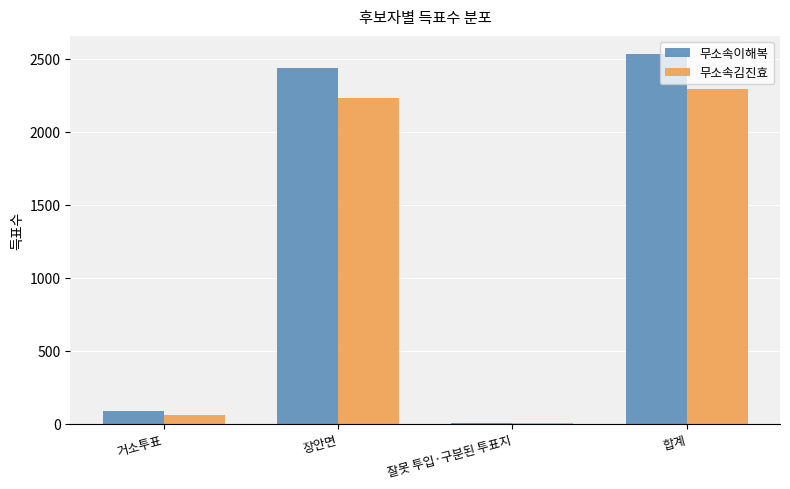

Is it true that 무소속이해복 equals 4359 at 장안면?

False